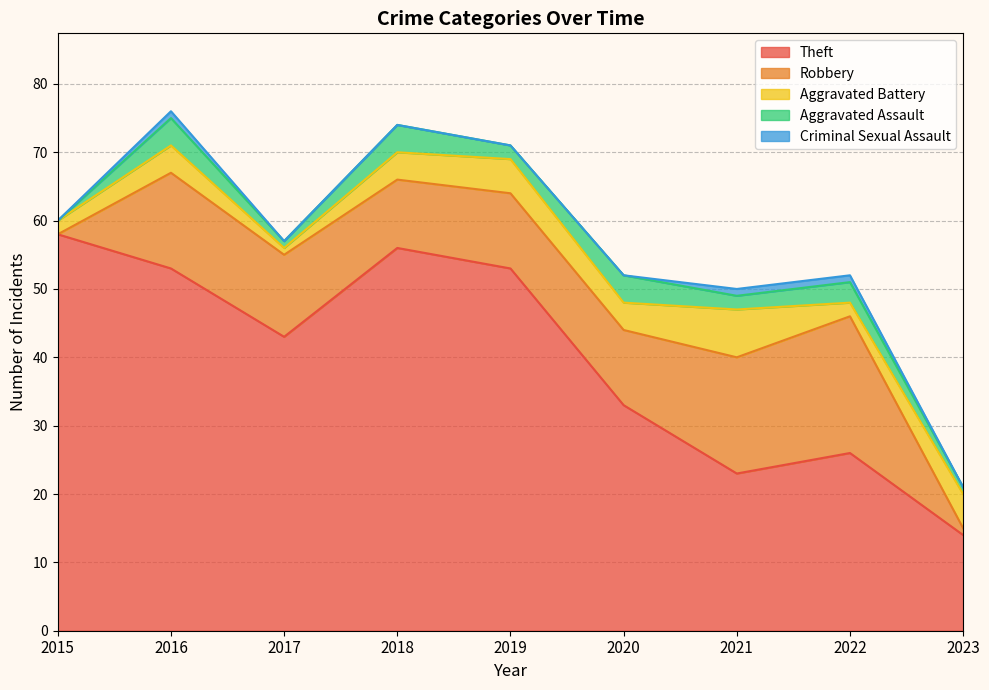

In Aggravated Battery, how many points are higher than both neighbors (excluding endpoints)?

3